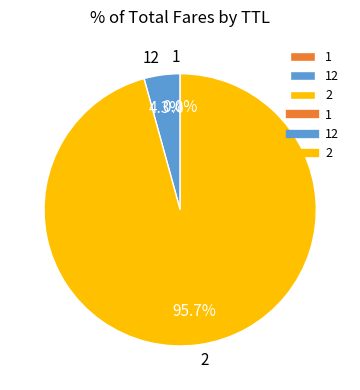

Is 2 the majority of the pie?

Yes